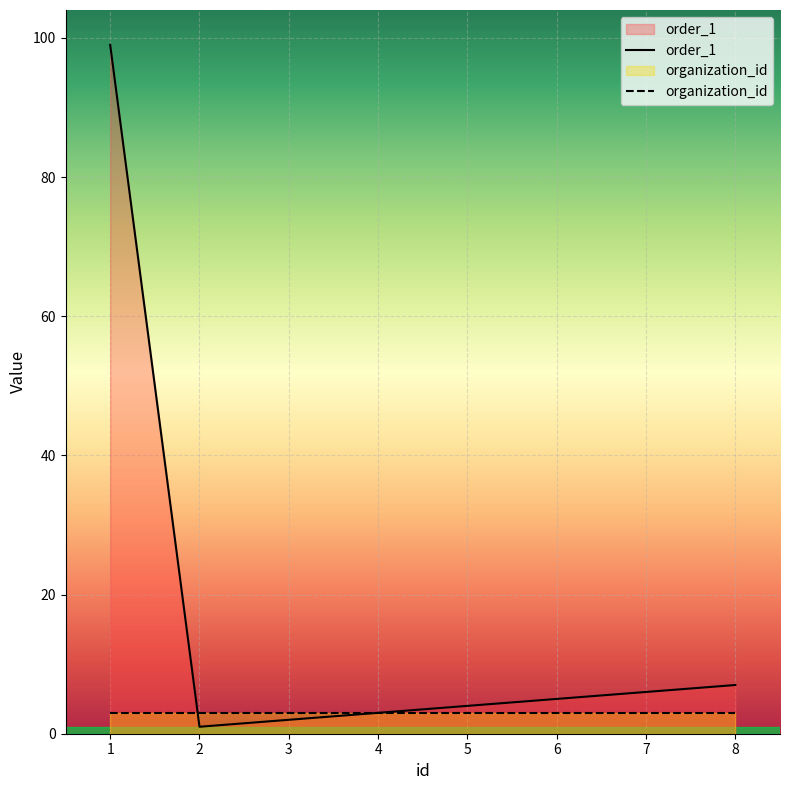

How many lines are shown in the chart?

2